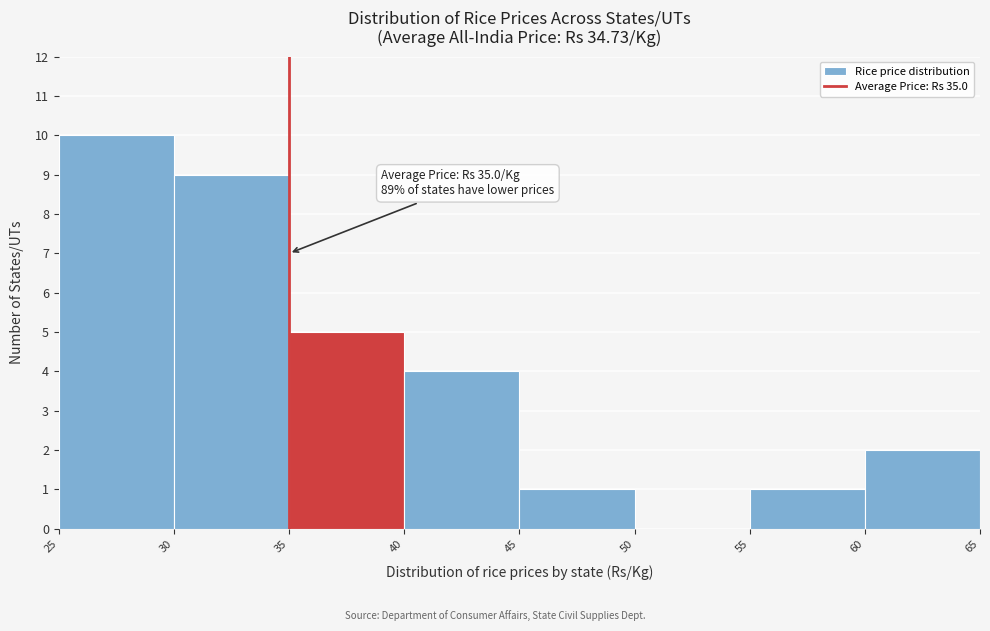

Which range on the x-axis has the tallest bar?

25 to 30